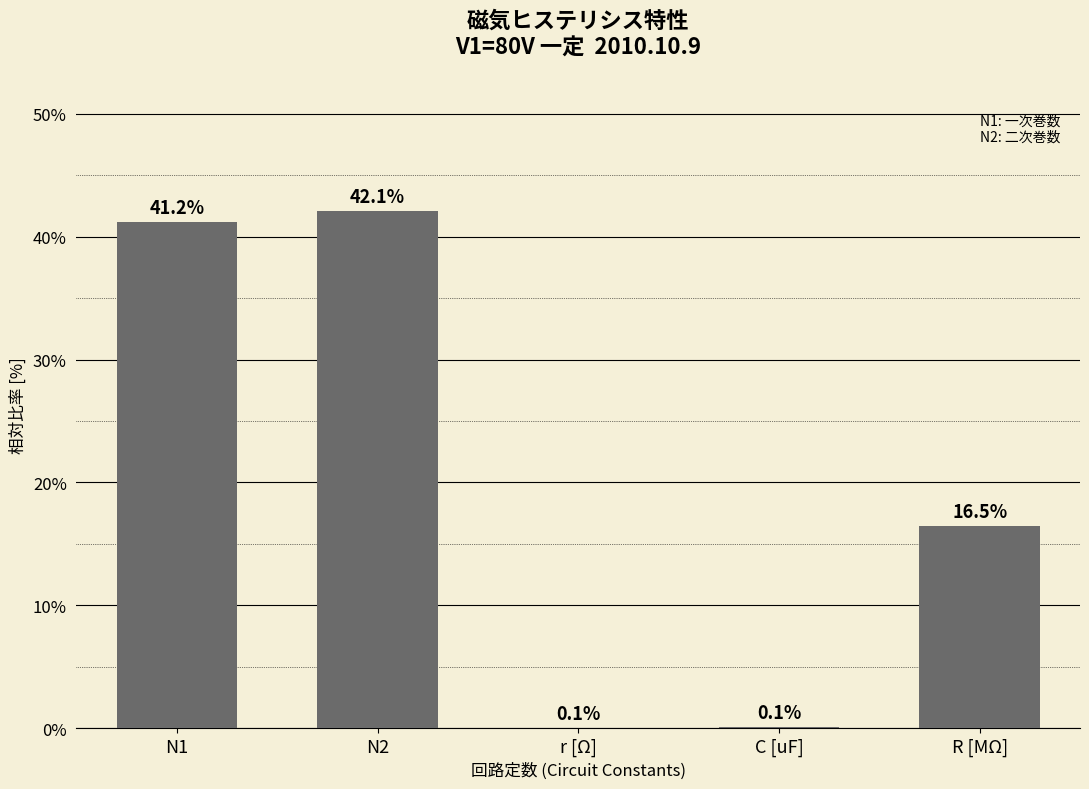

What is the average value?

20.0